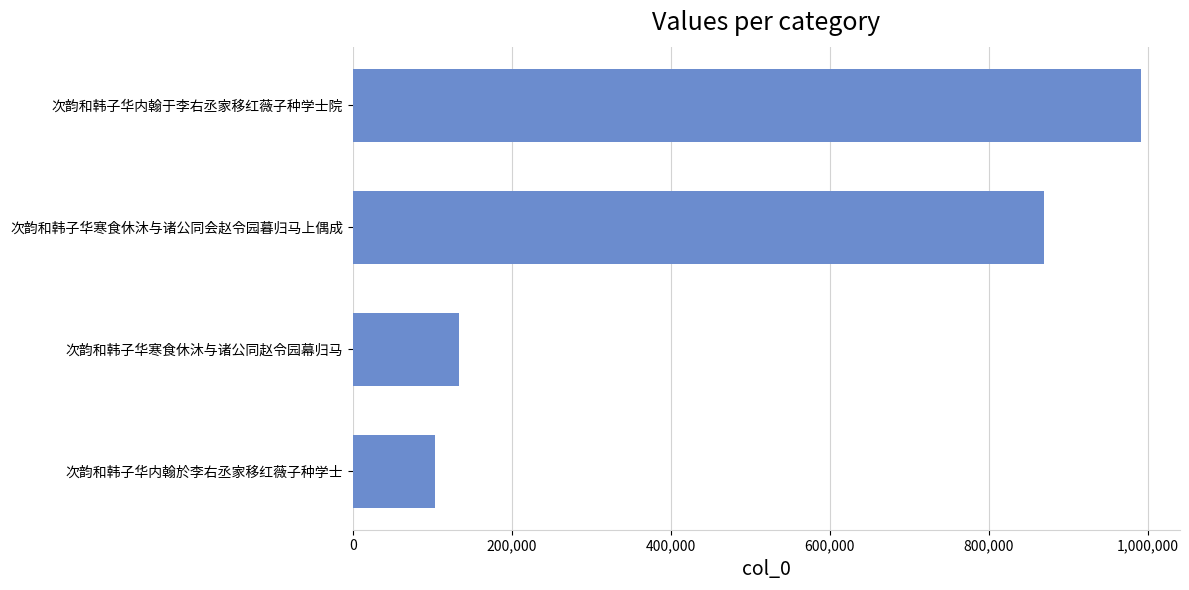

What value does the data have at 次韵和韩子华内翰于李右丞家移红薇子种学士院, to the nearest 100?

990900